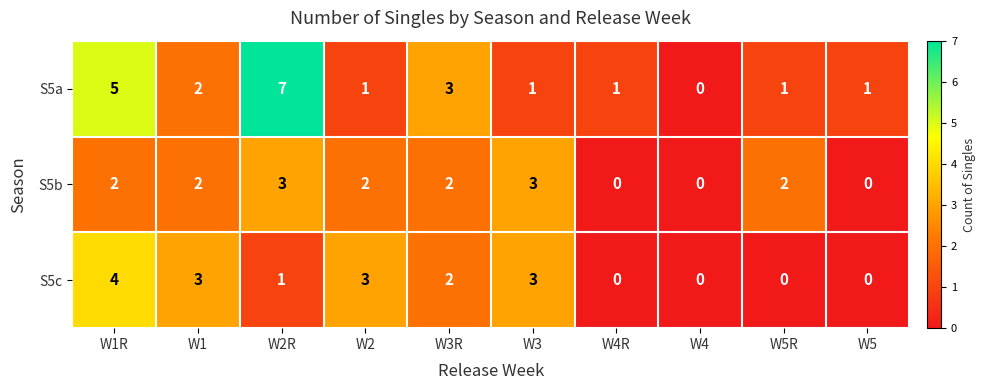

Read the S5c value at W1R.

4